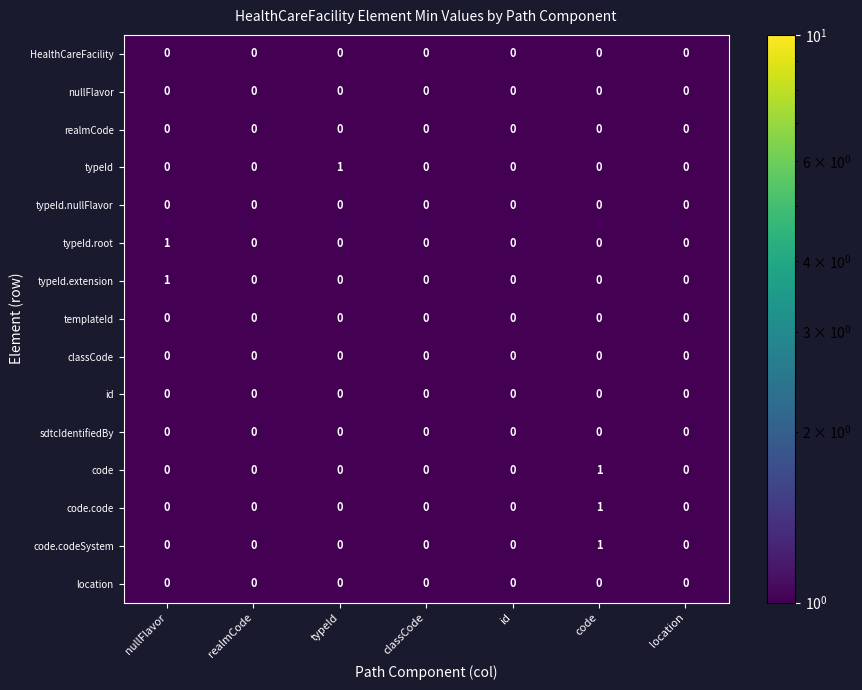

Count the typeId values in the range 0 to 1.

7